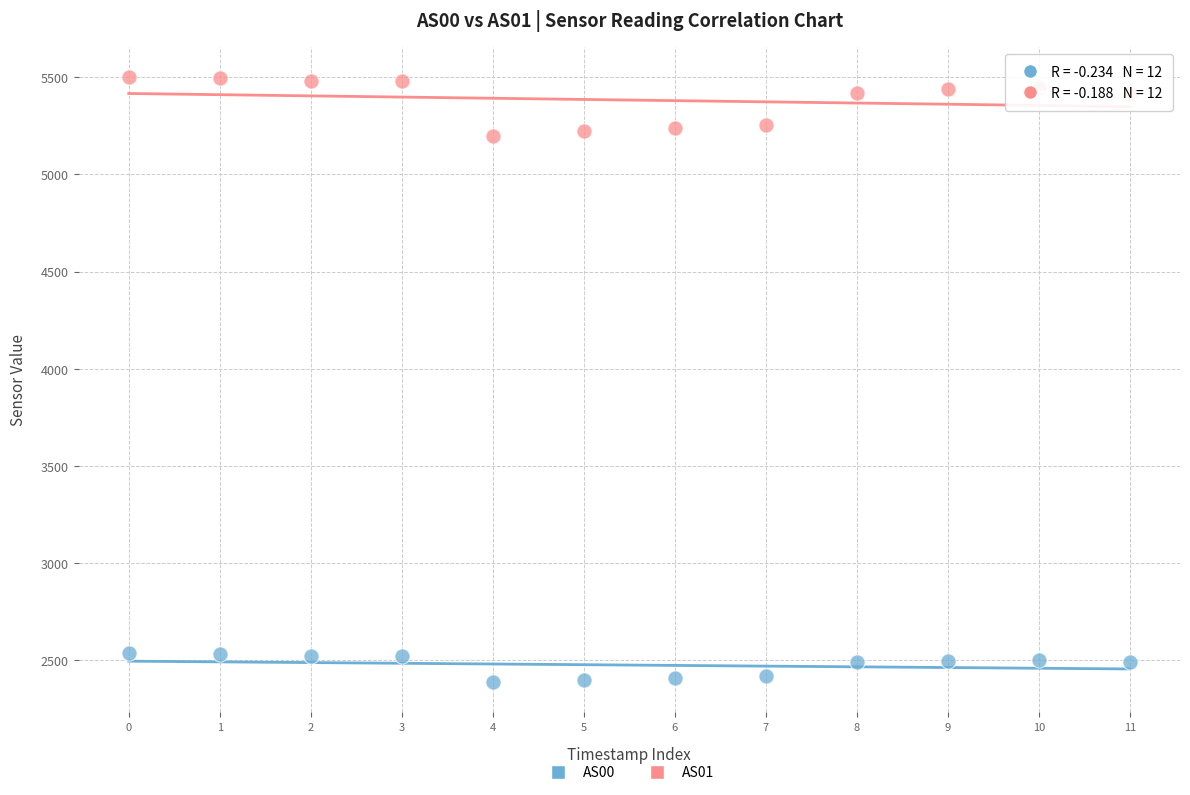

What are all the series names shown in the legend?

AS00, AS01